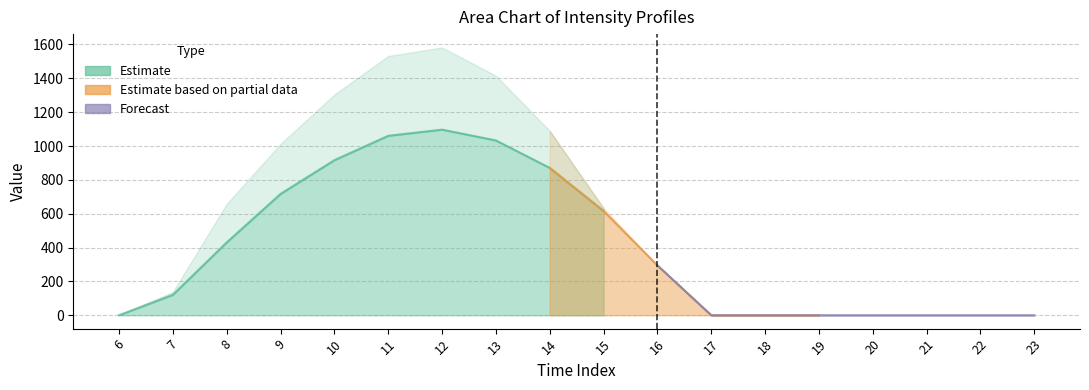

At which label is row_0 closest to 548?

15